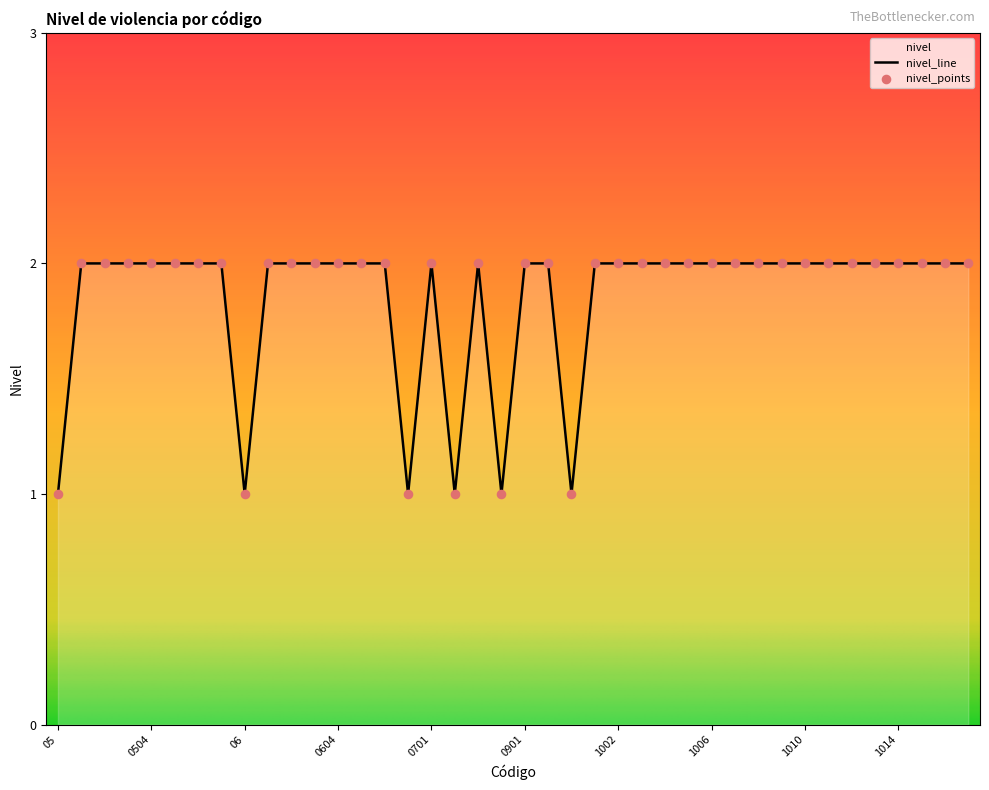

Approximately how many times larger is the value at 1001 compared to 1012?

1.0